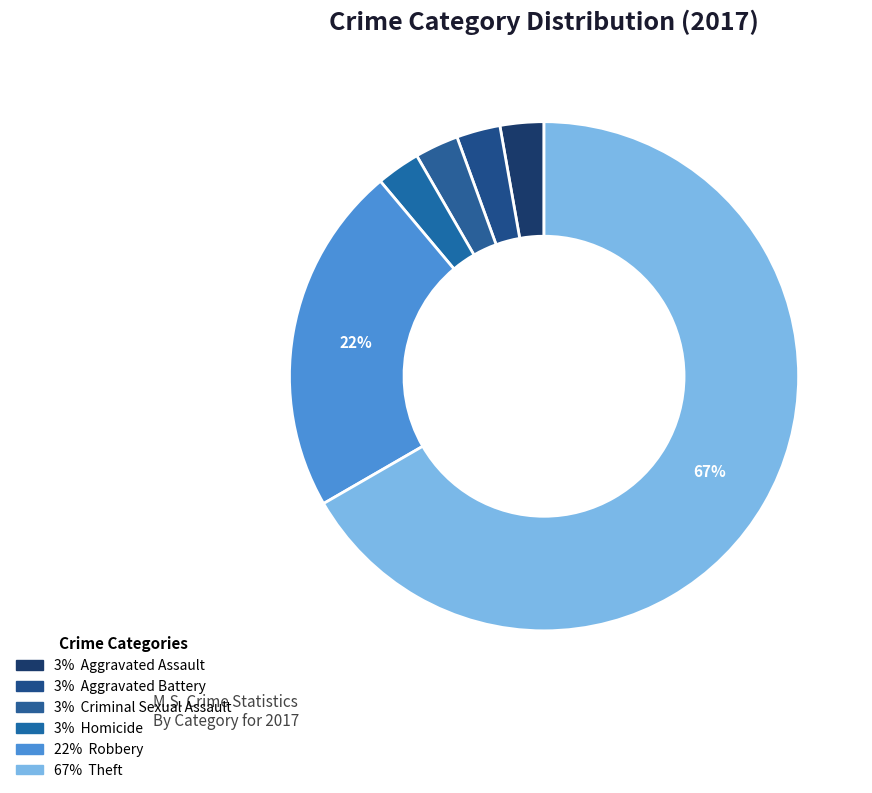

How many slices are in this pie chart?

6